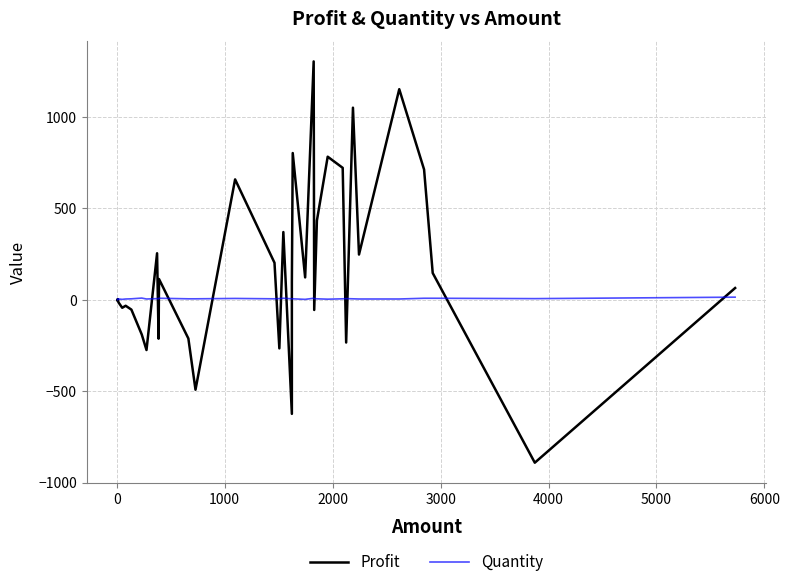

Is the value of Quantity at 10 greater than the value of Profit at 31?

No